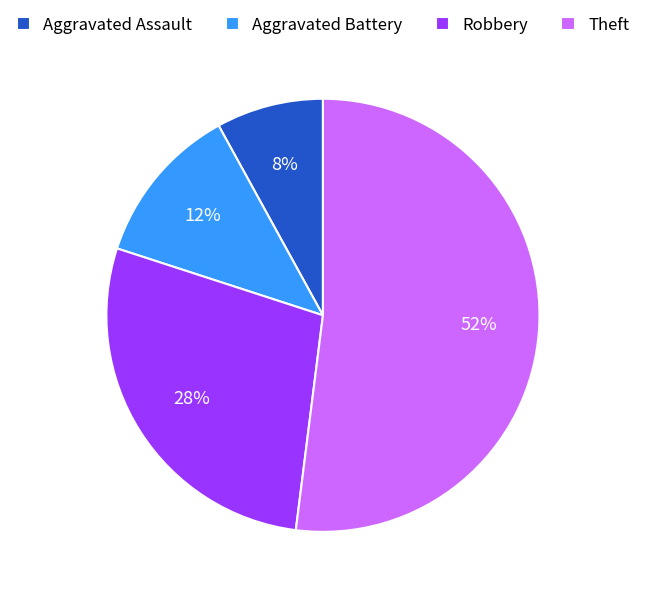

Which has a higher value, Robbery or Aggravated Battery?

Robbery